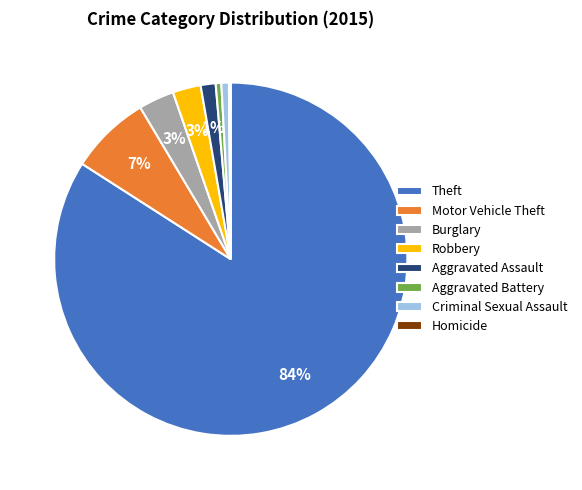

To the nearest percent, what is the difference between the Criminal Sexual Assault and Theft slice percentages?

83%